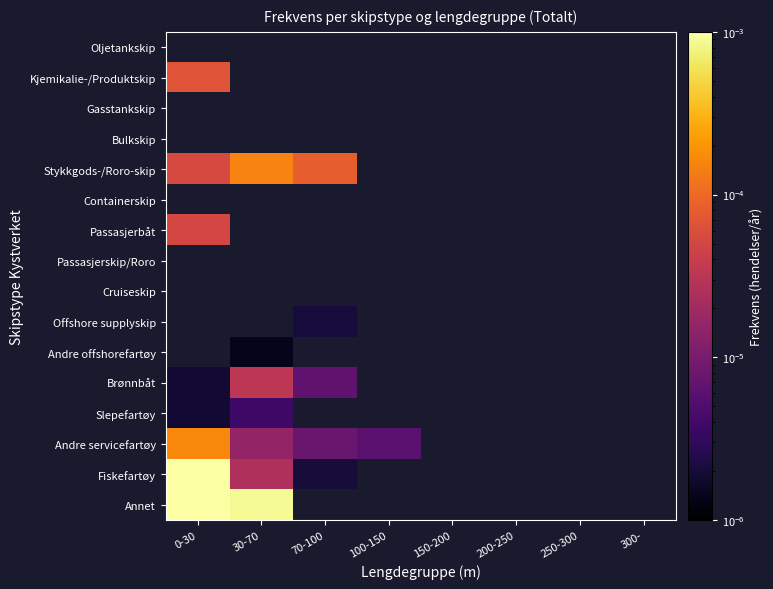

How many values in Brønnbåt are above zero?

3